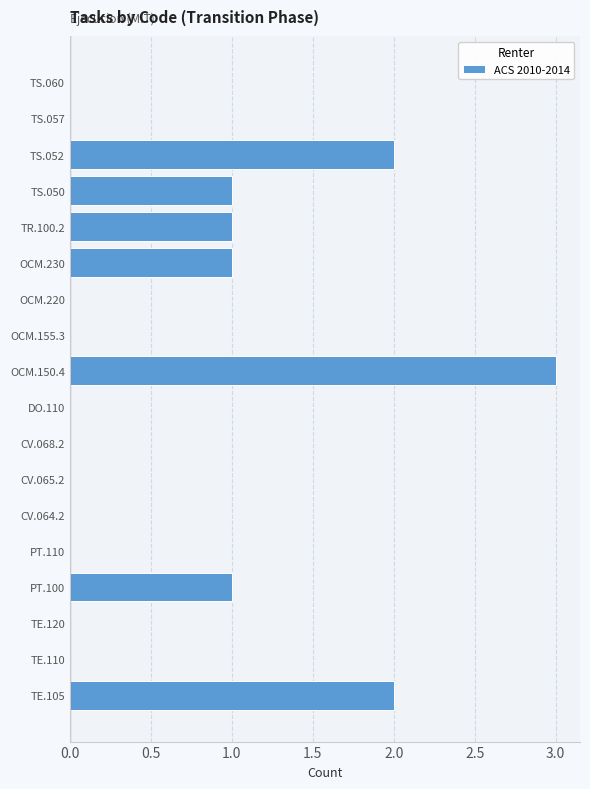

The value at OCM.220 is 0. True or false?

True